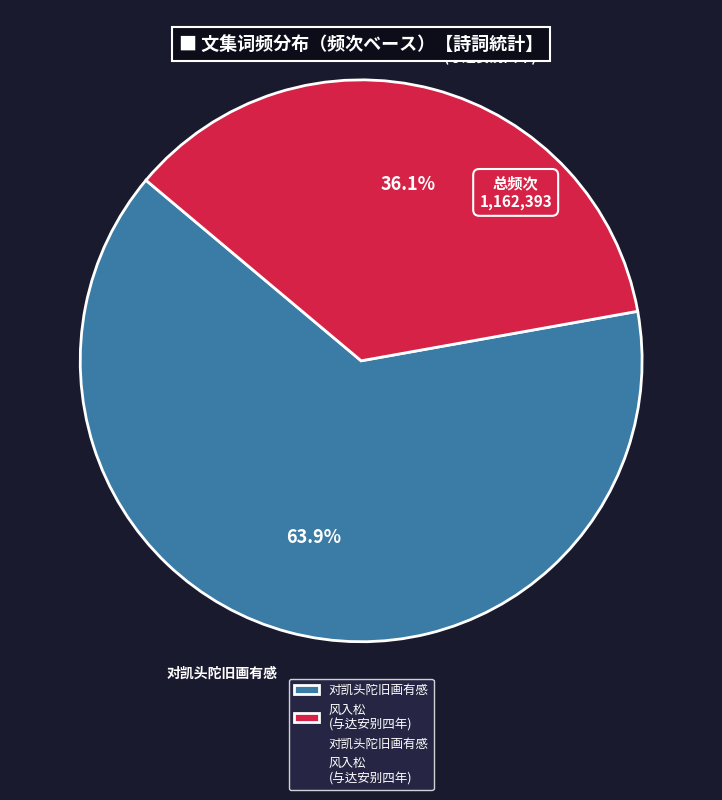

How many slices are in this pie chart?

2